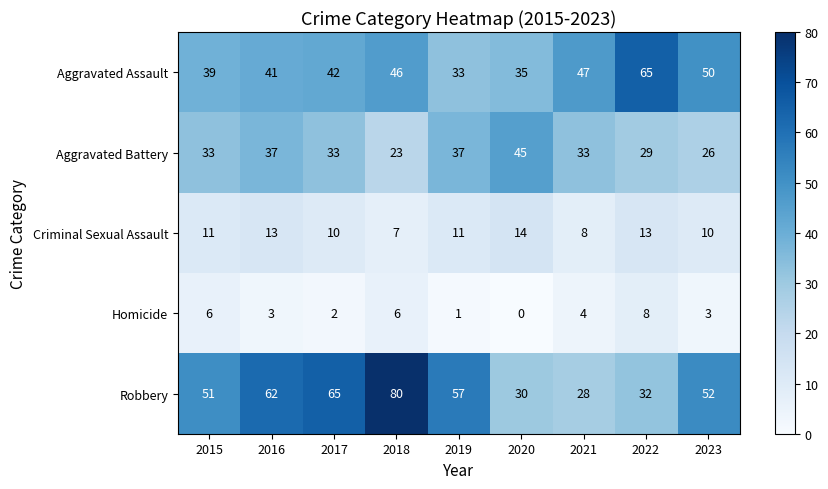

What is the difference between the second highest and minimum values in the Aggravated Battery series?

14